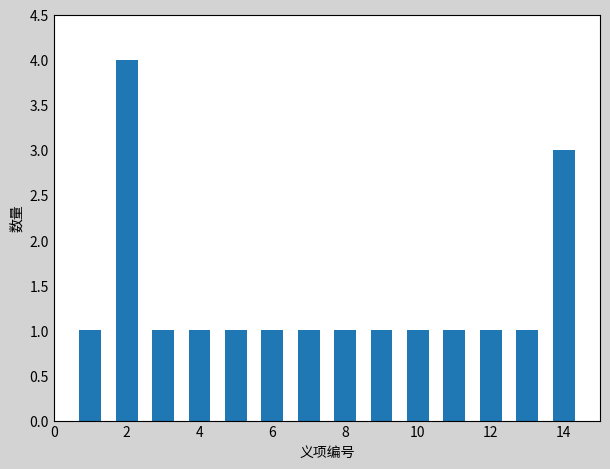

What is the difference between the maximum and minimum values?

3